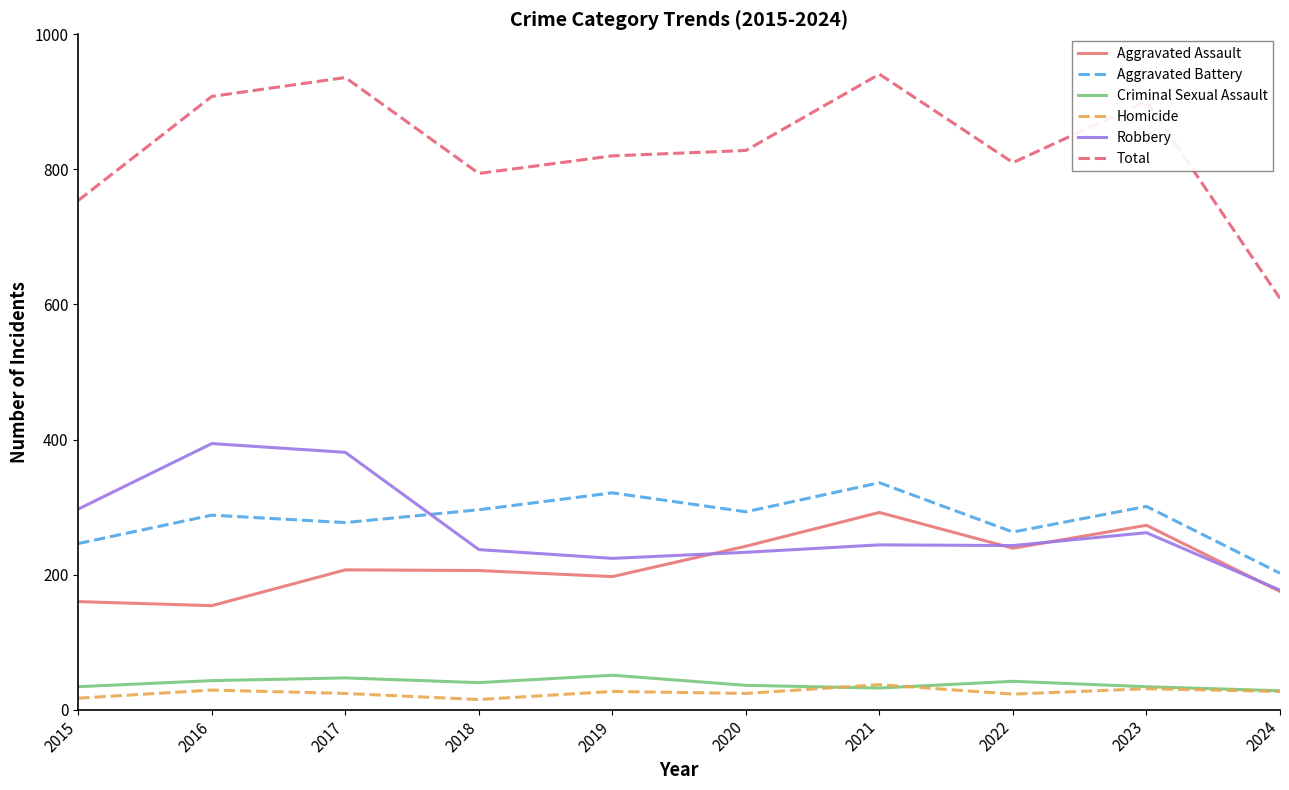

The Robbery series shows 391 at 2020. True or false?

False